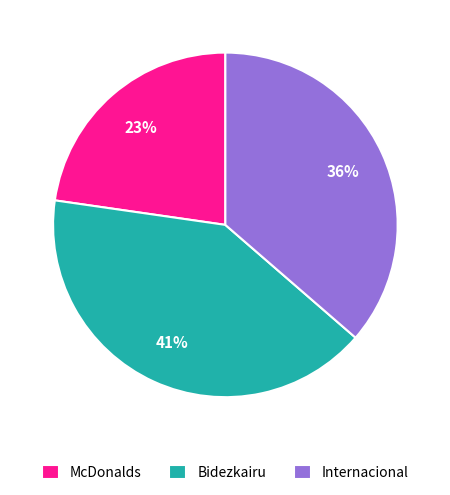

To the nearest percent, what portion does McDonalds represent?

23%